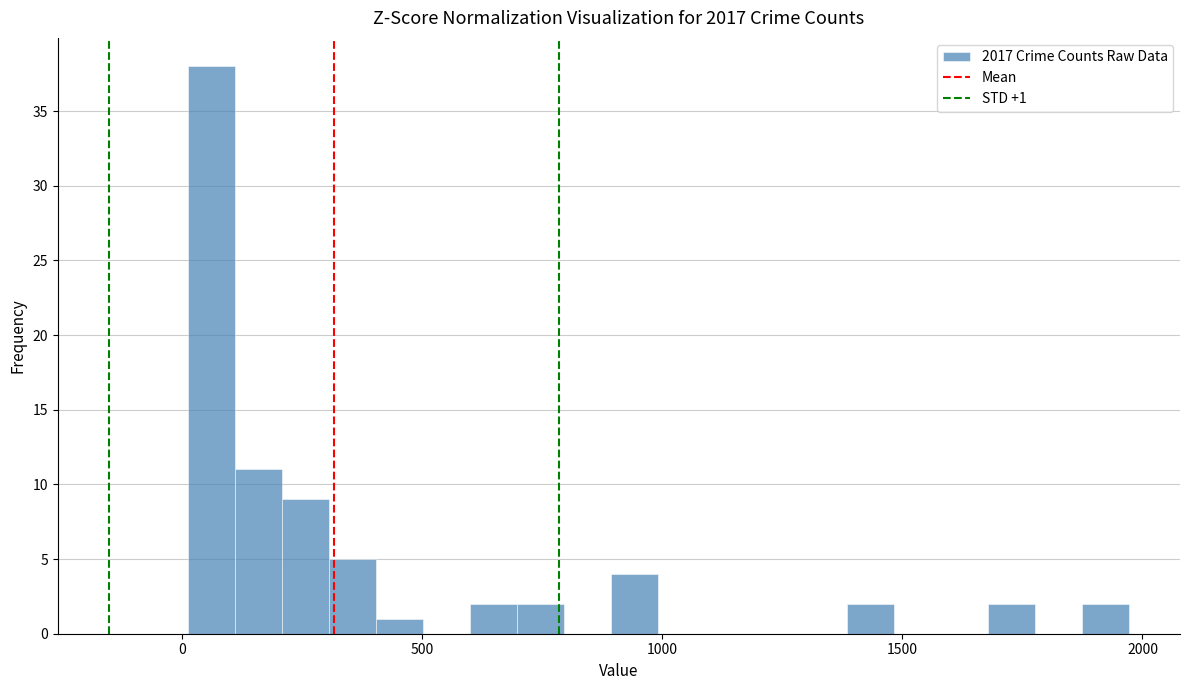

Around what value on the x-axis is the tallest bar? Give the approximate position of its centre, as read against the axis.

50